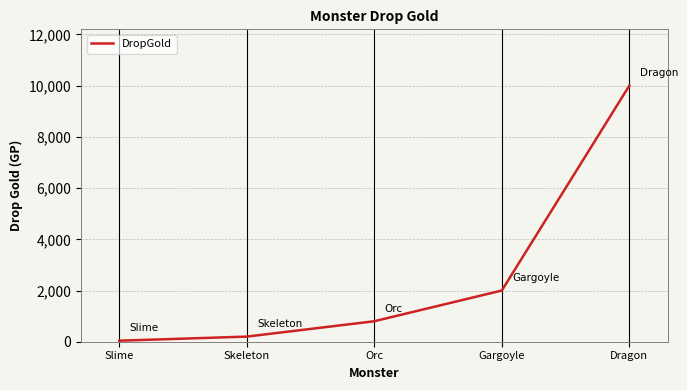

Is it true that the value at Gargoyle is 2000?

True